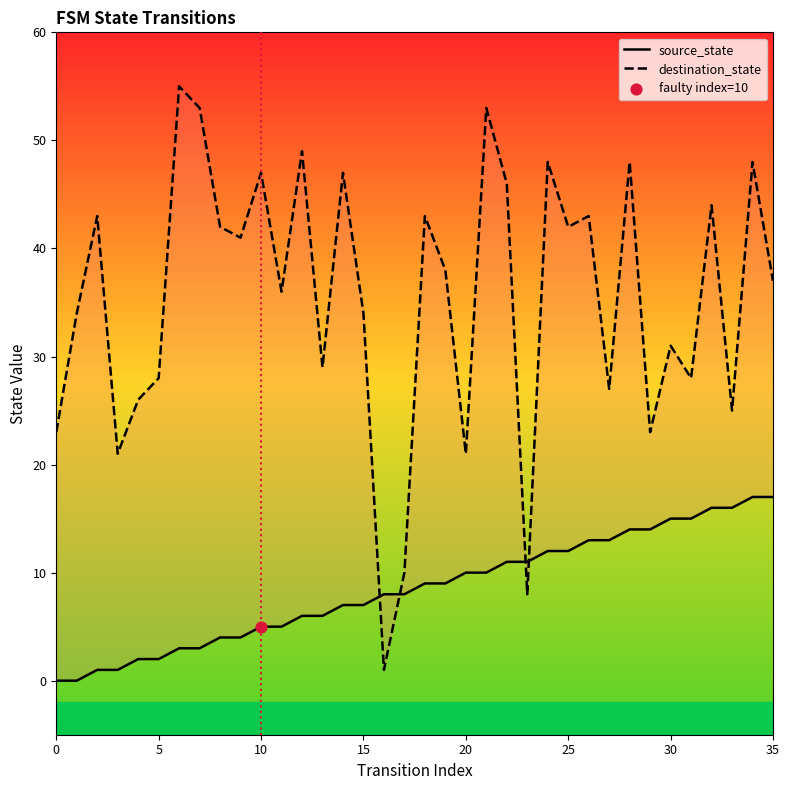

Which series has the largest total across all categories?

destination_state